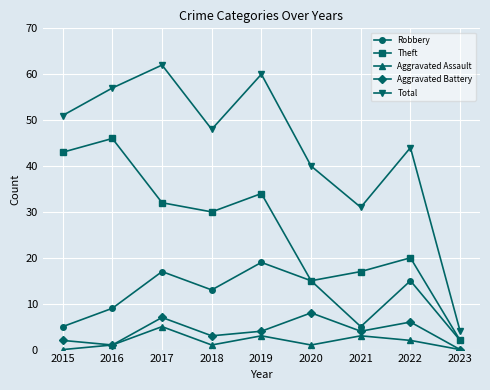

True or false: Robbery and Aggravated Assault intersect in this chart.

False